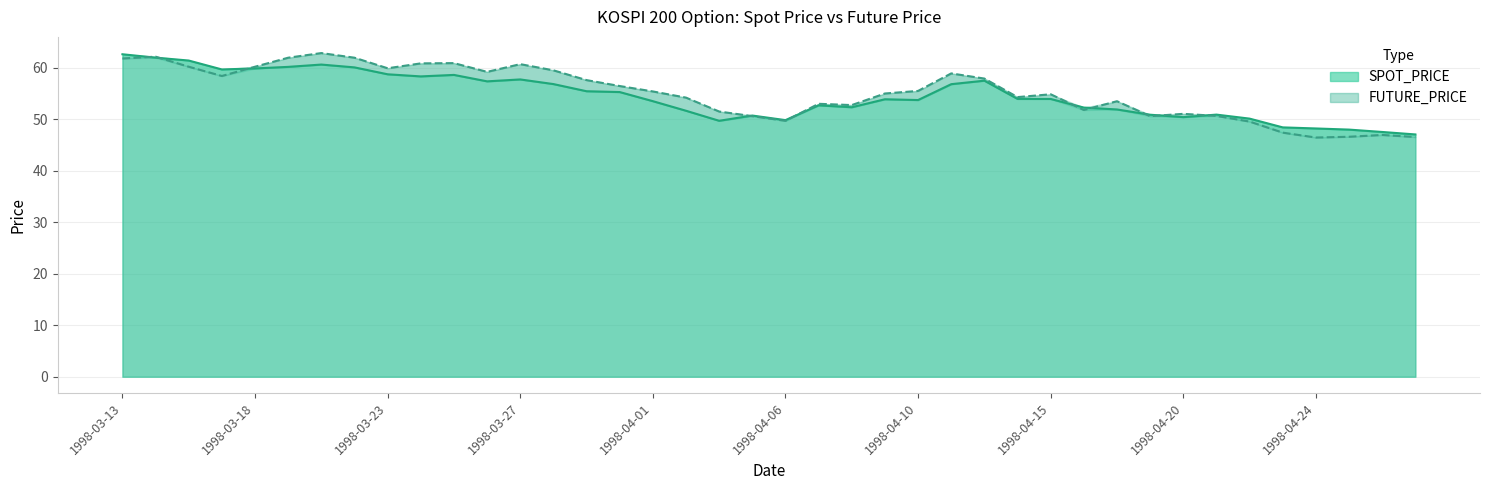

At which category does the chart reach its minimum across all series?

1998-04-24